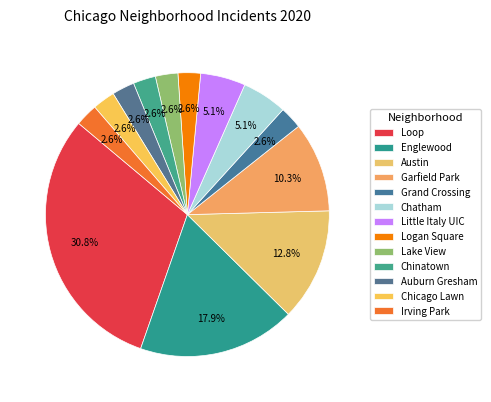

Count the number of slices in the pie.

13